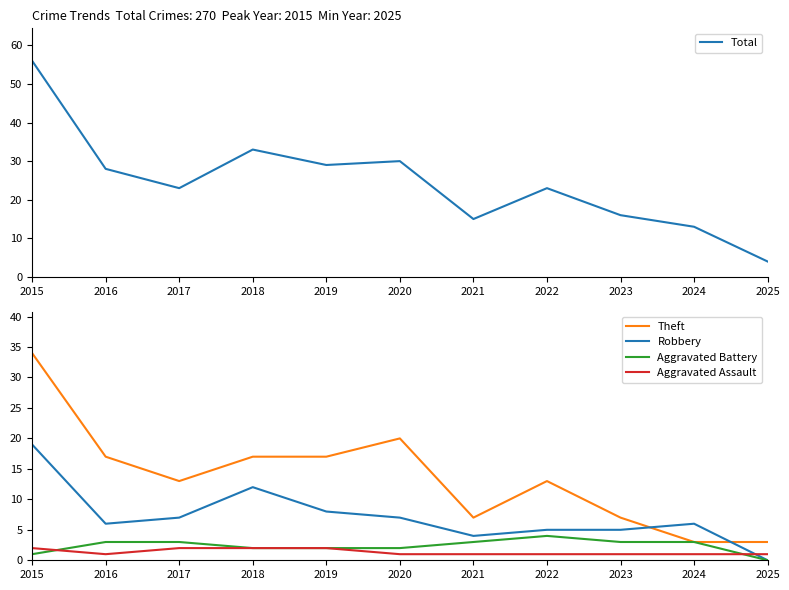

How many interior local valleys does the Aggravated Assault series have?

1